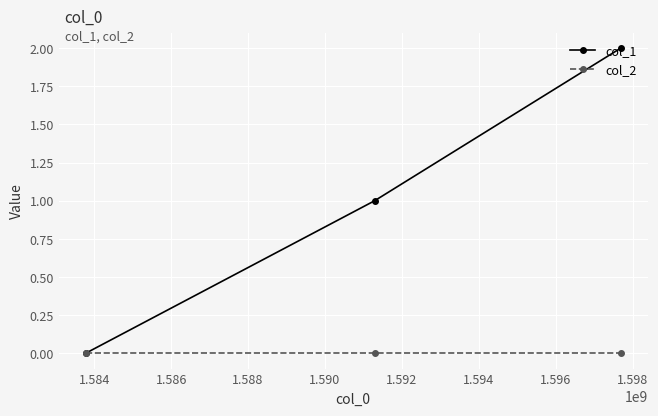

Which series has the widest spread of values?

col_1